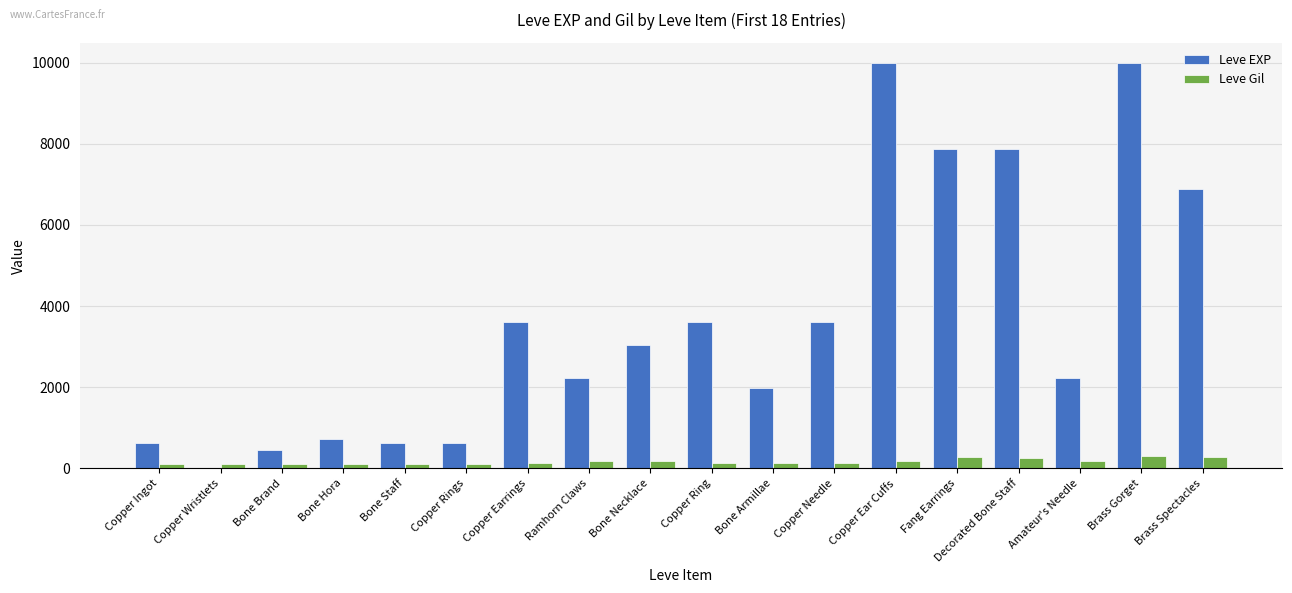

What are all the series names shown in the legend?

Leve EXP, Leve Gil